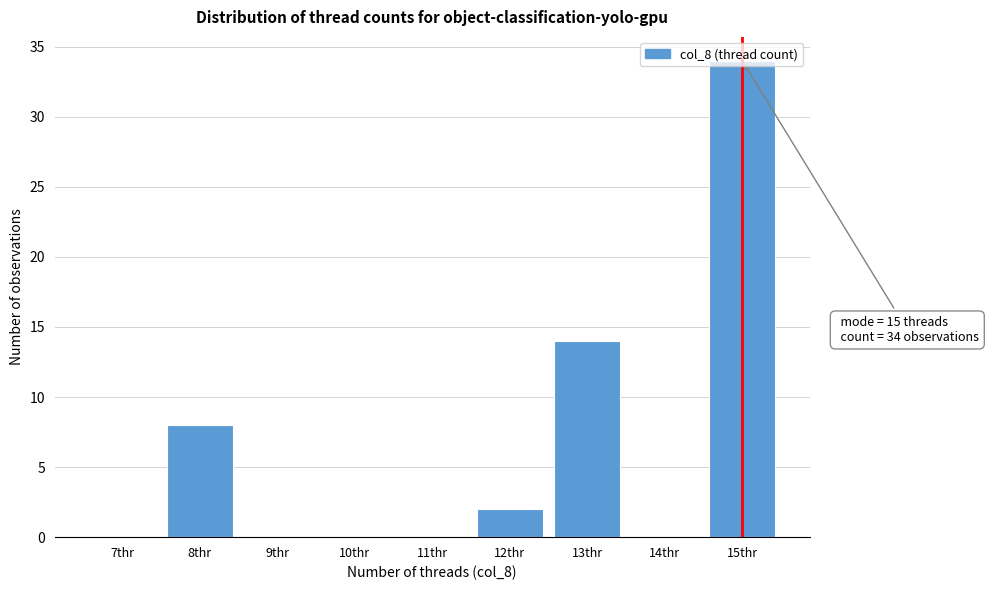

Where is the data nearest to the value 17?

13thr